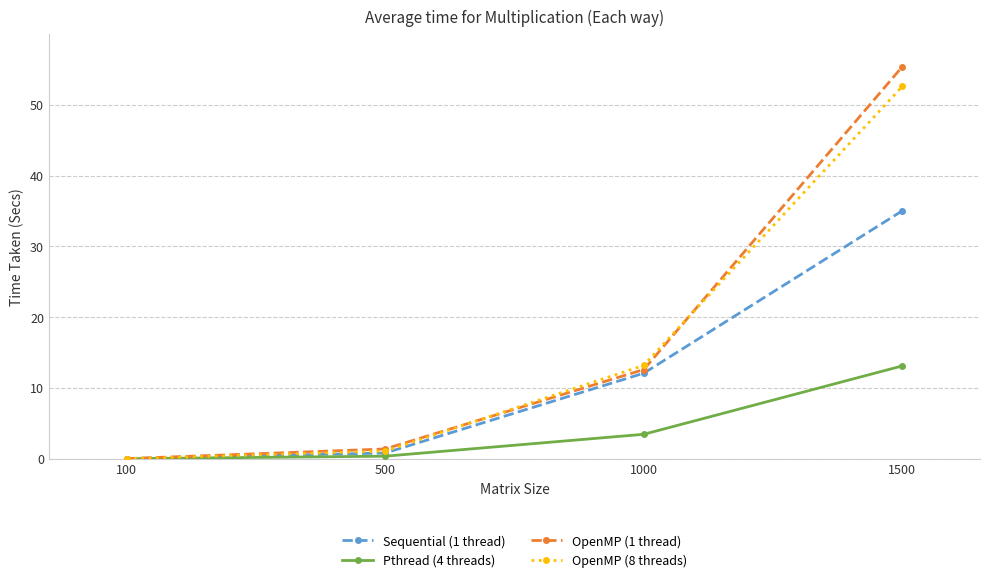

List the series in order of their peak value, lowest first.

Pthread (4 threads), Sequential (1 thread), OpenMP (8 threads), OpenMP (1 thread)